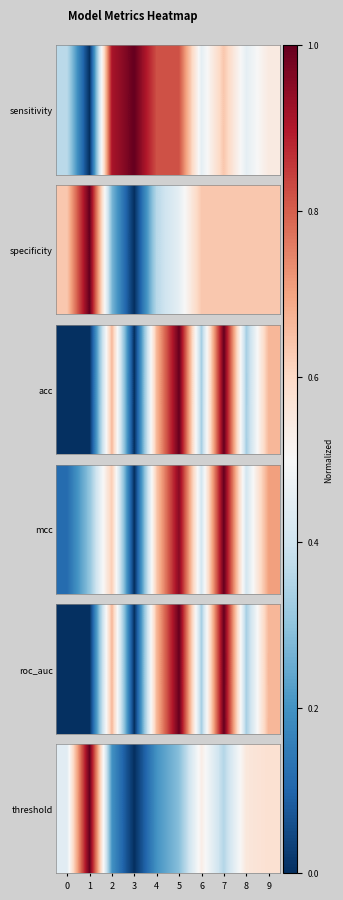

What is the approximate value at 5?

0.3